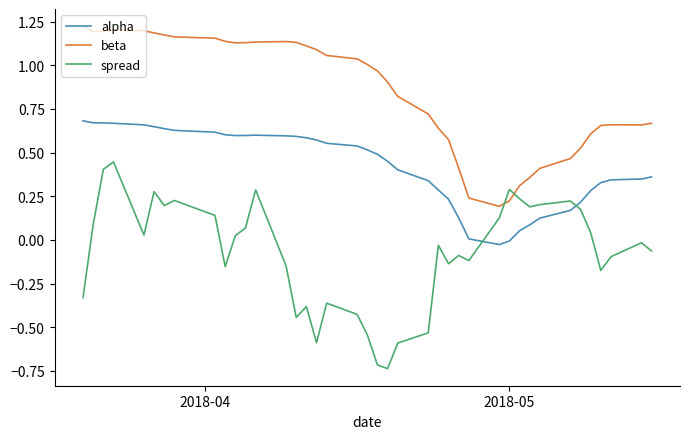

Rank the series by their average value, from lowest to highest.

spread, alpha, beta